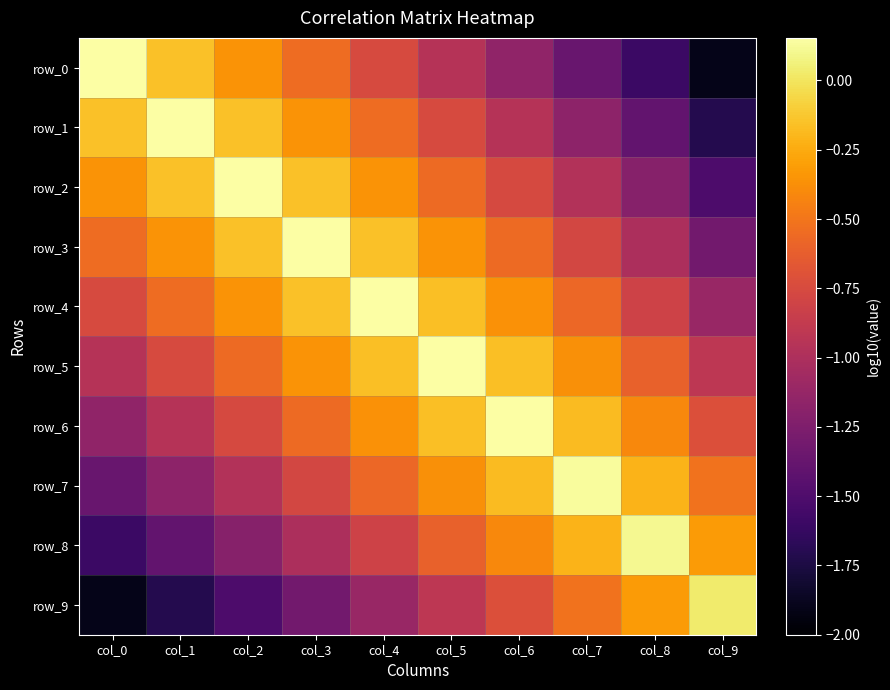

The row_4 series shows -0.3 at col_6. True or false?

False